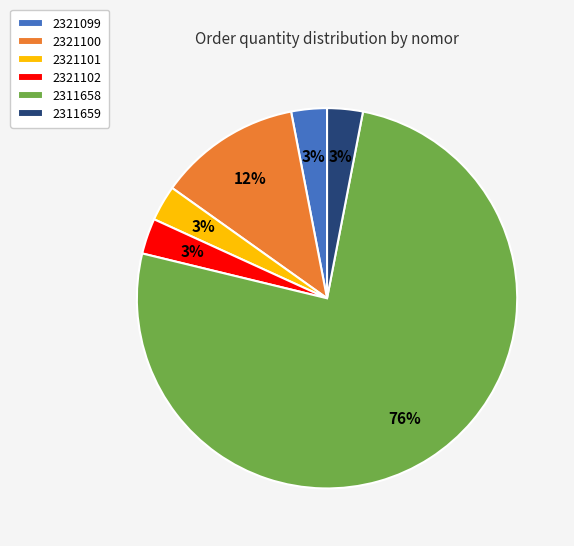

Which category has the biggest portion of the pie?

2311658